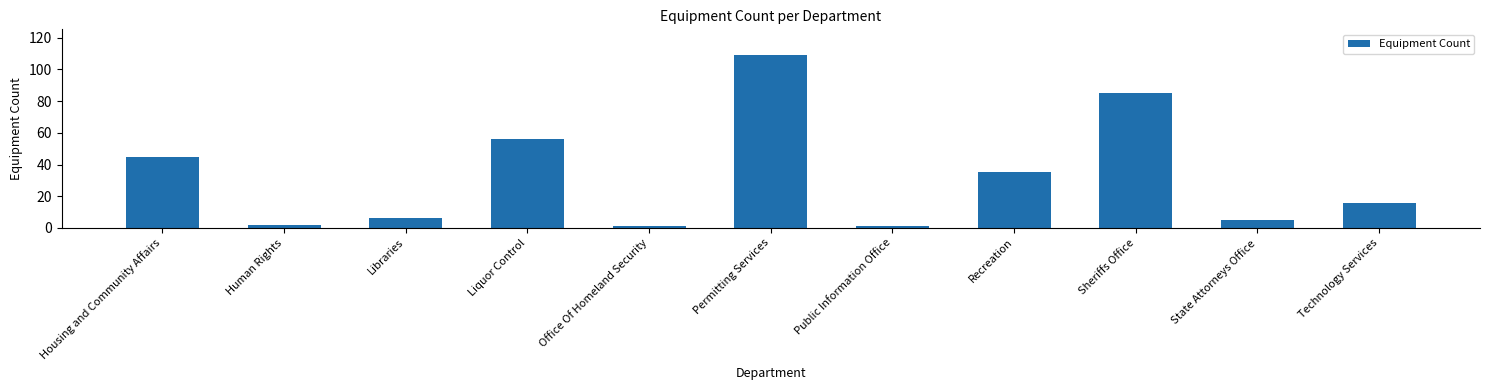

What is the change in value from Office Of Homeland Security to Recreation?

+34